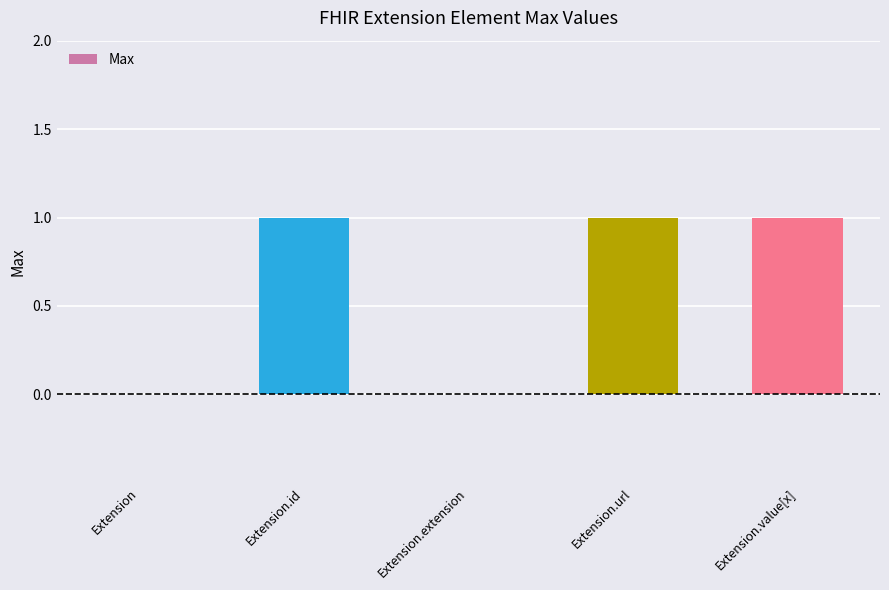

What is the sum of all values?

3